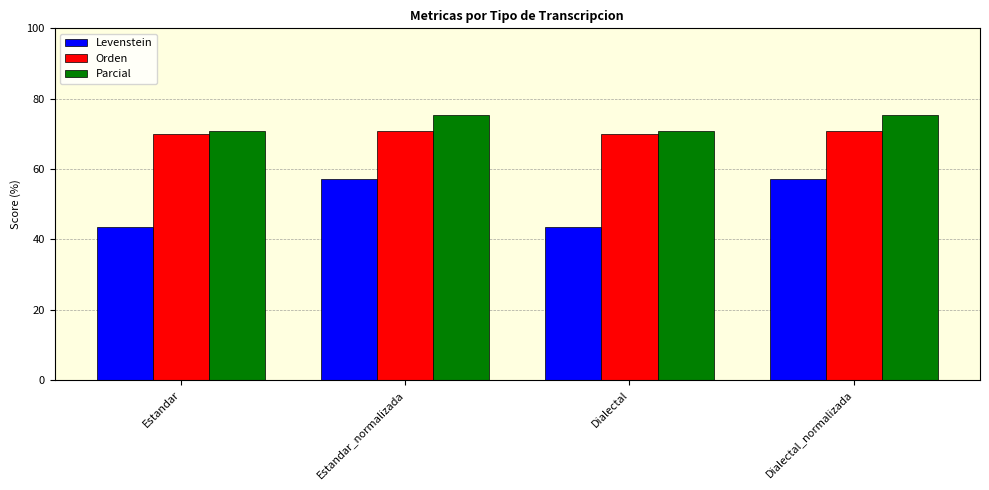

Which series has the largest range (max minus min)?

Levenstein